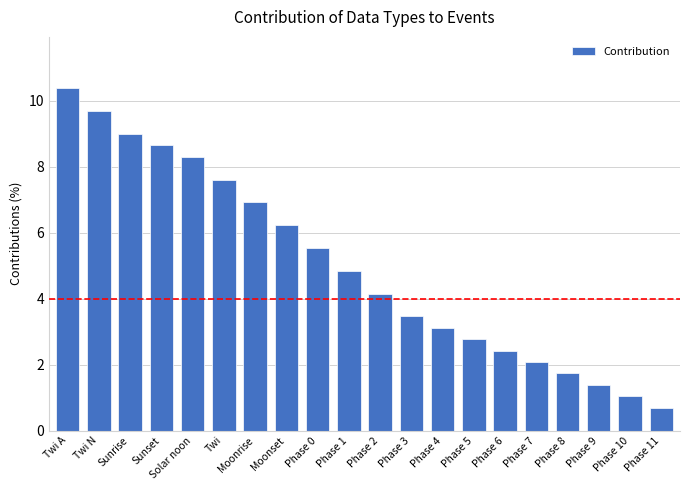

Which has a higher value, Phase 0 or Sunrise?

Sunrise